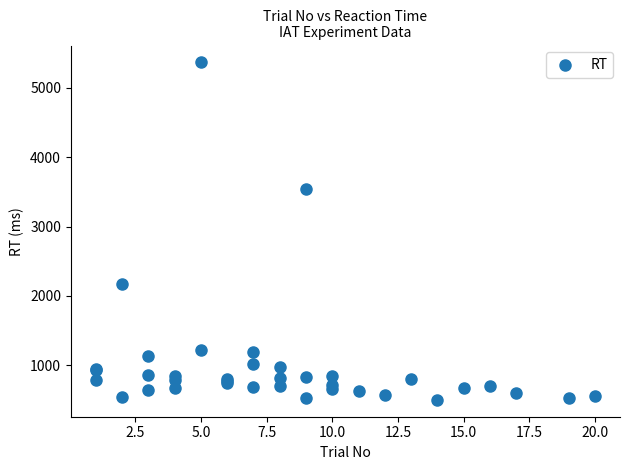

What Y value in the scatter plot is closest to 2934?

3542